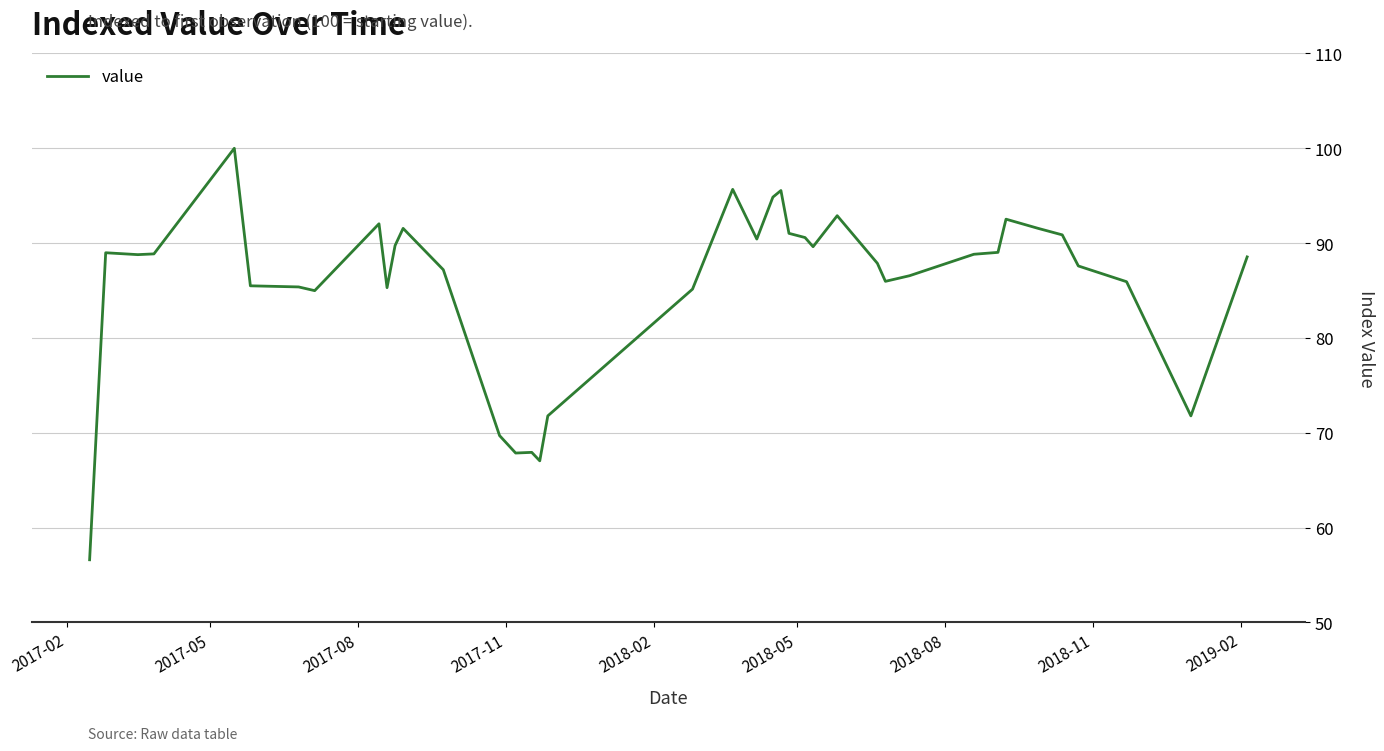

What is the difference between the maximum and minimum values?

43.4